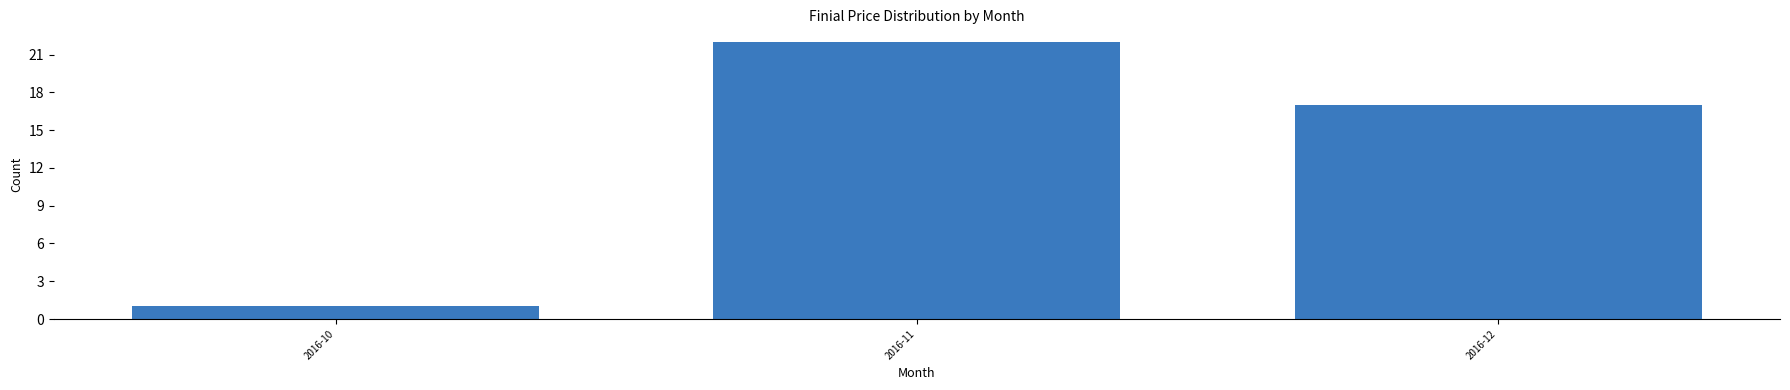

Reading left to right, list all the values displayed in this chart.

2016-10=1	2016-11=22	2016-12=17